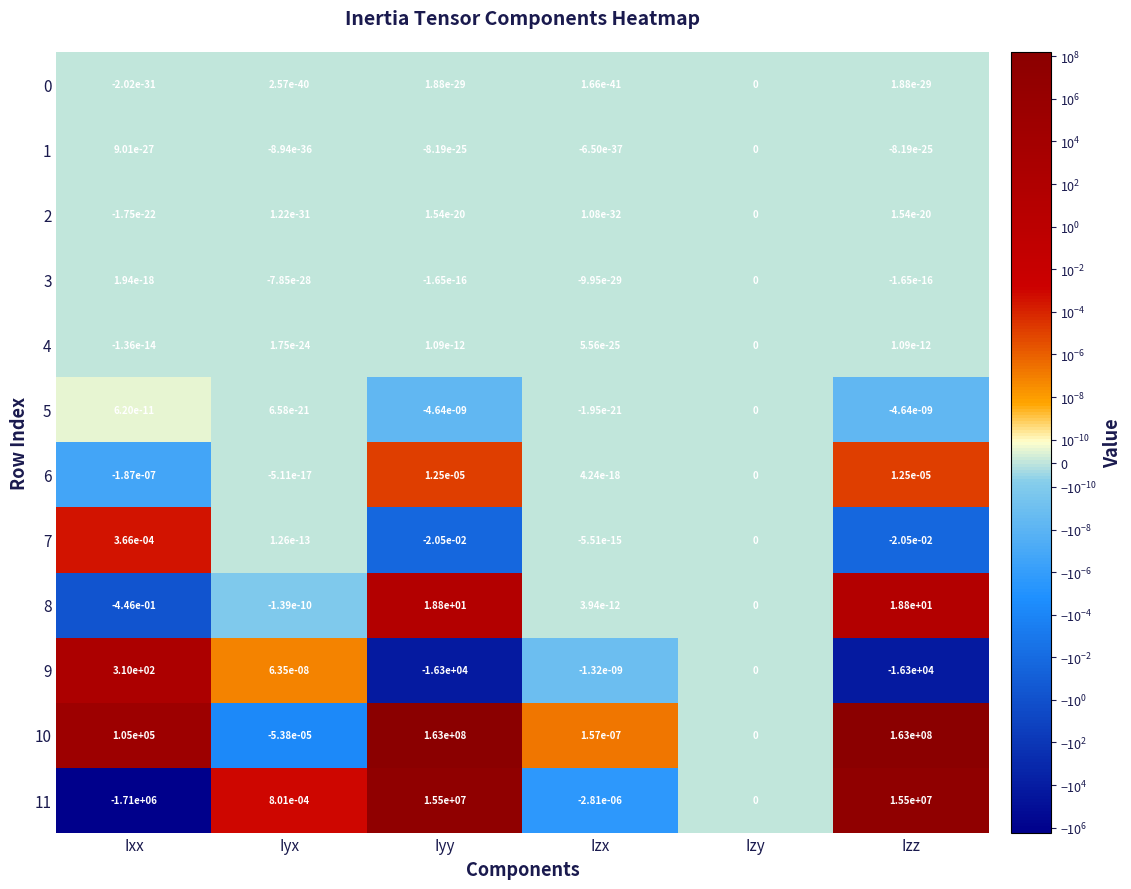

How many series are shown in this chart?

12